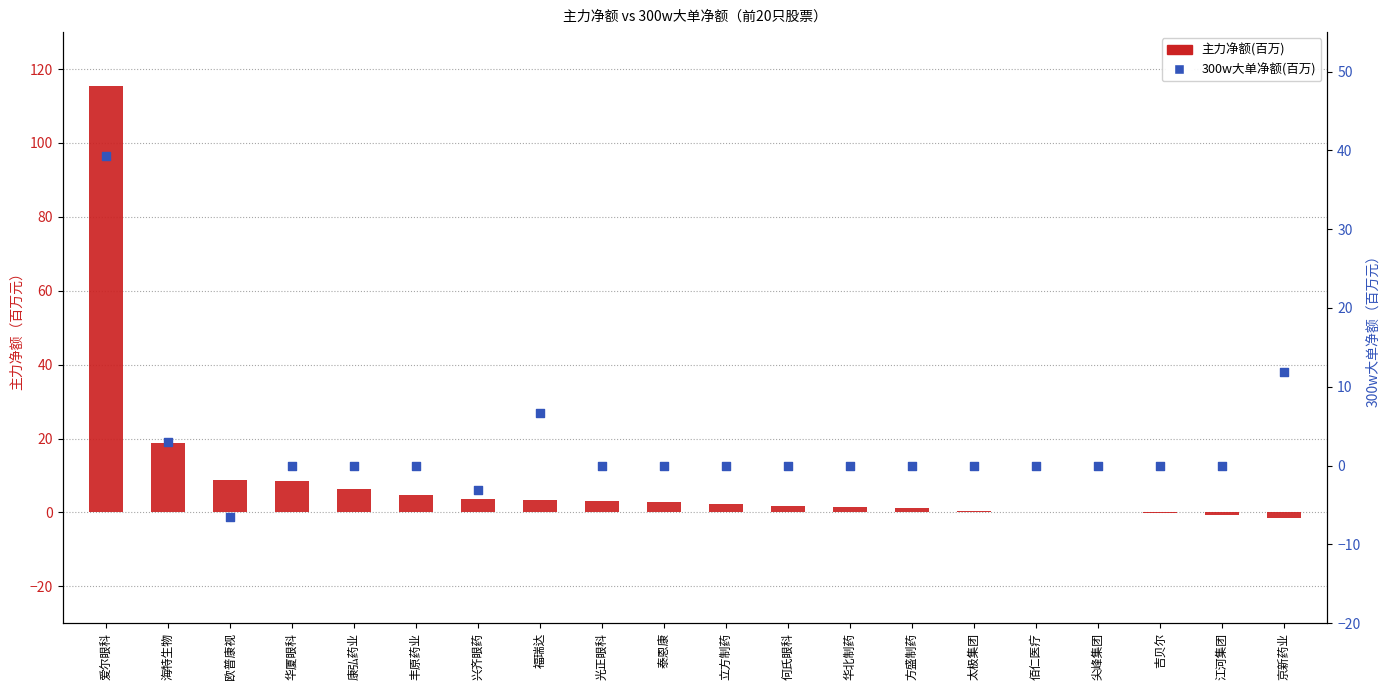

Which series has the largest total across all categories?

主力净额(百万)